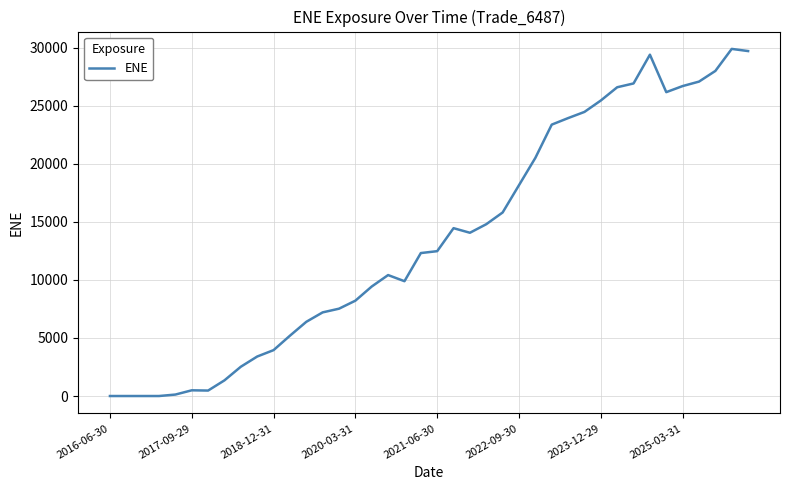

What is the maximum value shown in the chart?

29898.1